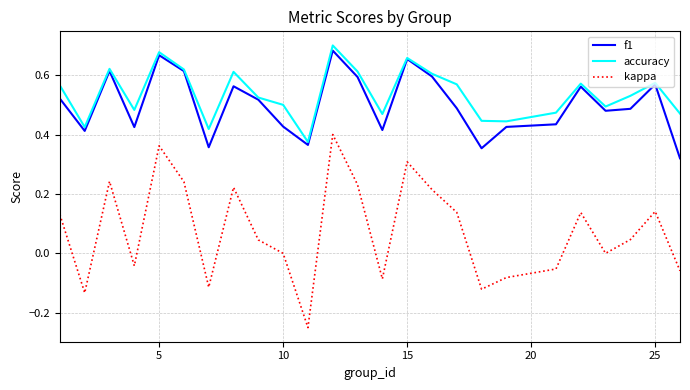

True or false: kappa and accuracy intersect in this chart.

False